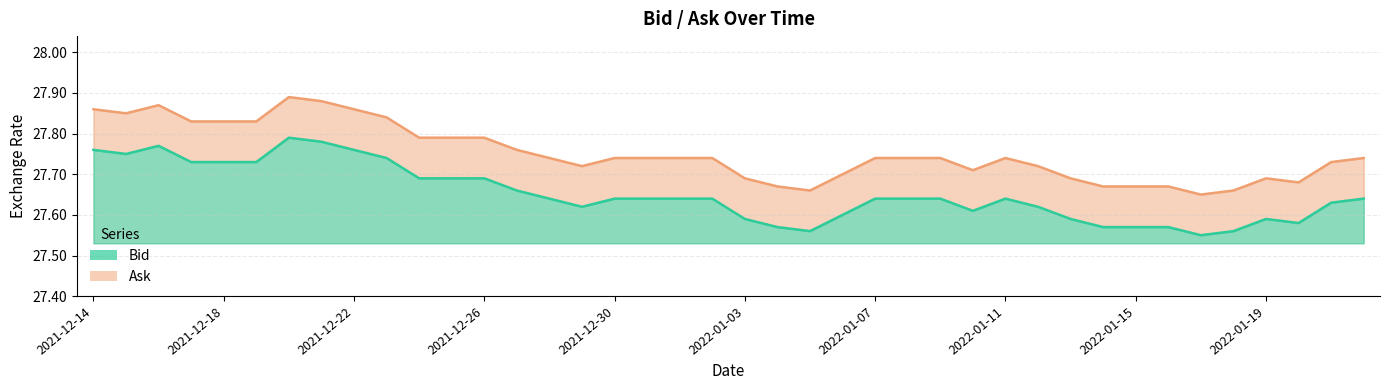

What is the average value of the Ask (line) series?

27.8